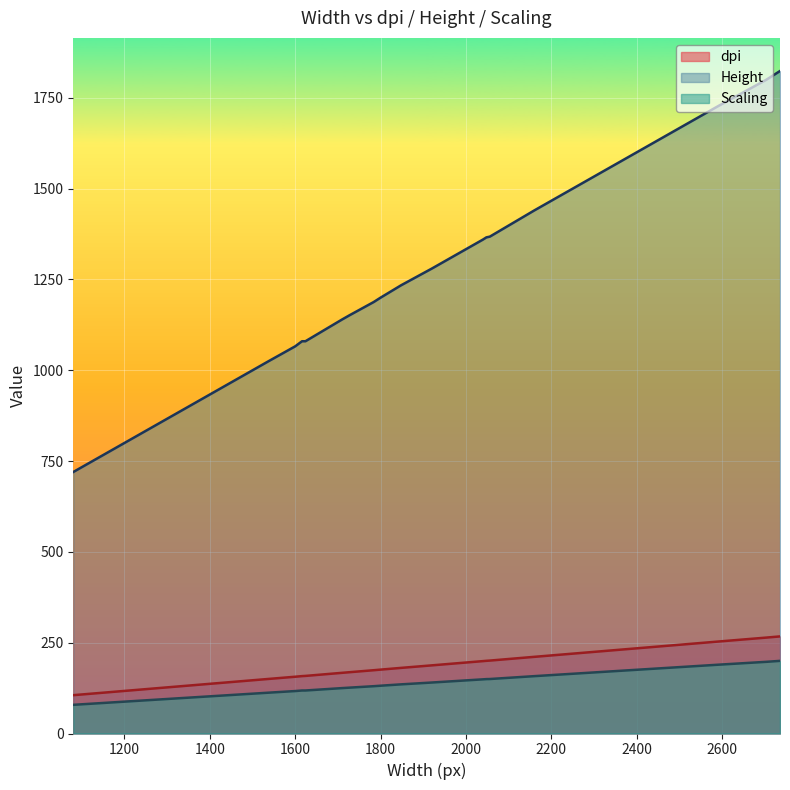

What is the difference between the highest and lowest values at 1784?

1057.7